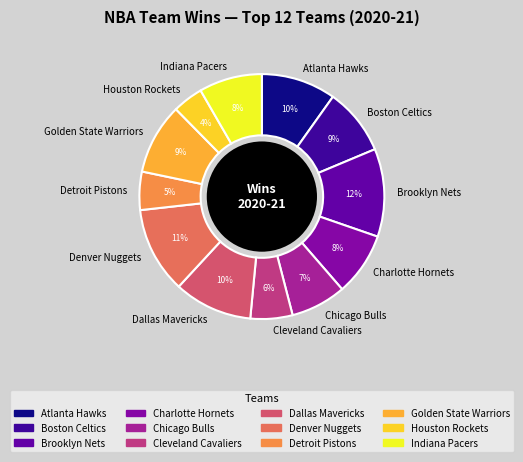

Which has a higher value, Indiana Pacers or Cleveland Cavaliers?

Indiana Pacers